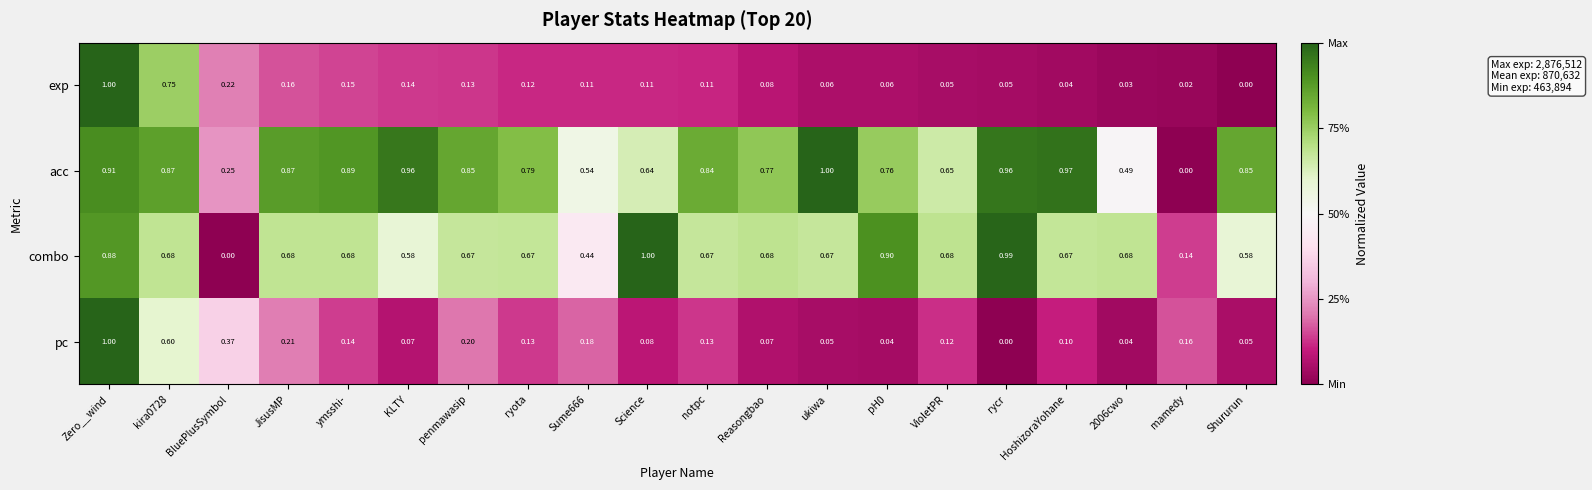

At which category is the sum across all series the highest?

Zero__wind